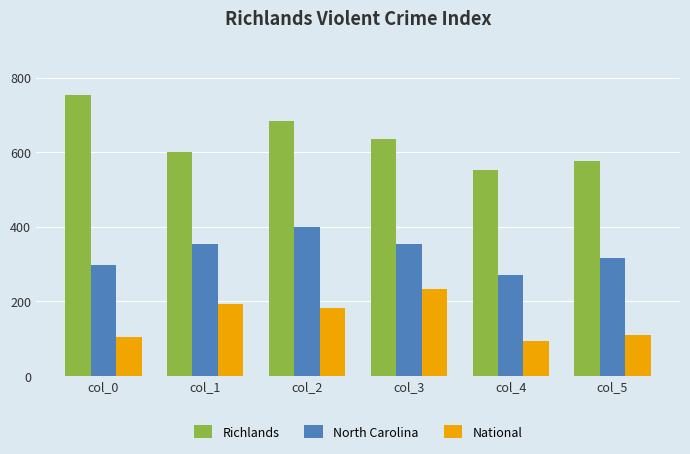

At how many categories does at least one series exceed 162?

6